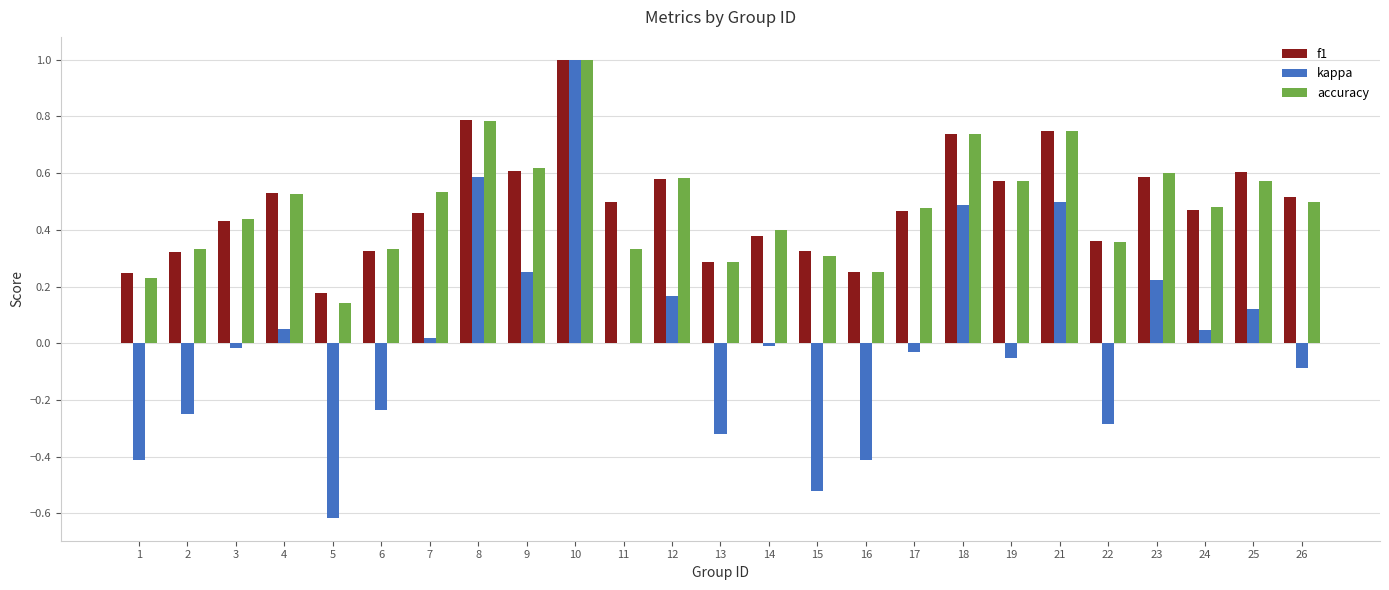

What are all the series names shown in the legend?

f1, kappa, accuracy